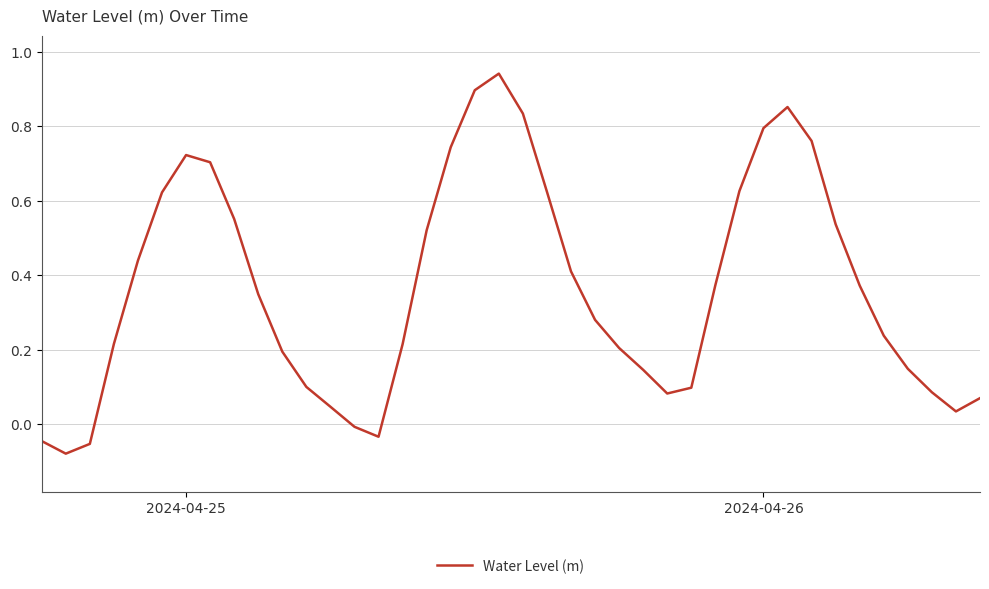

What is the difference between the maximum and minimum values?

1.0